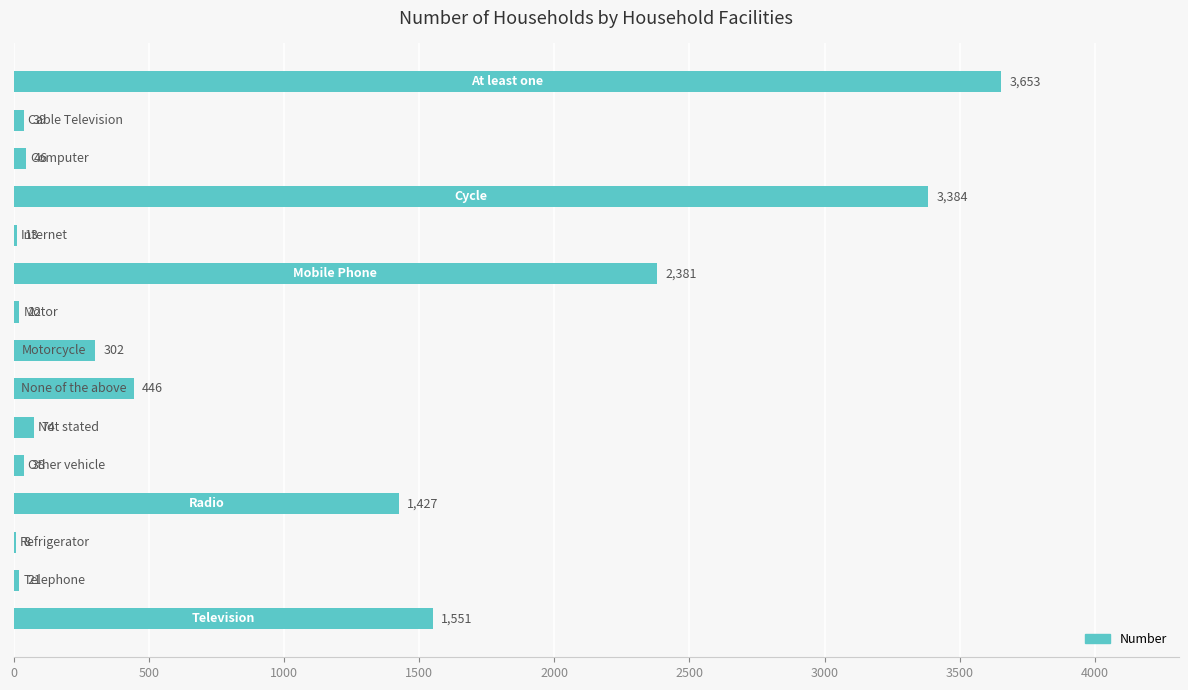

What is the sum of all values?

13405